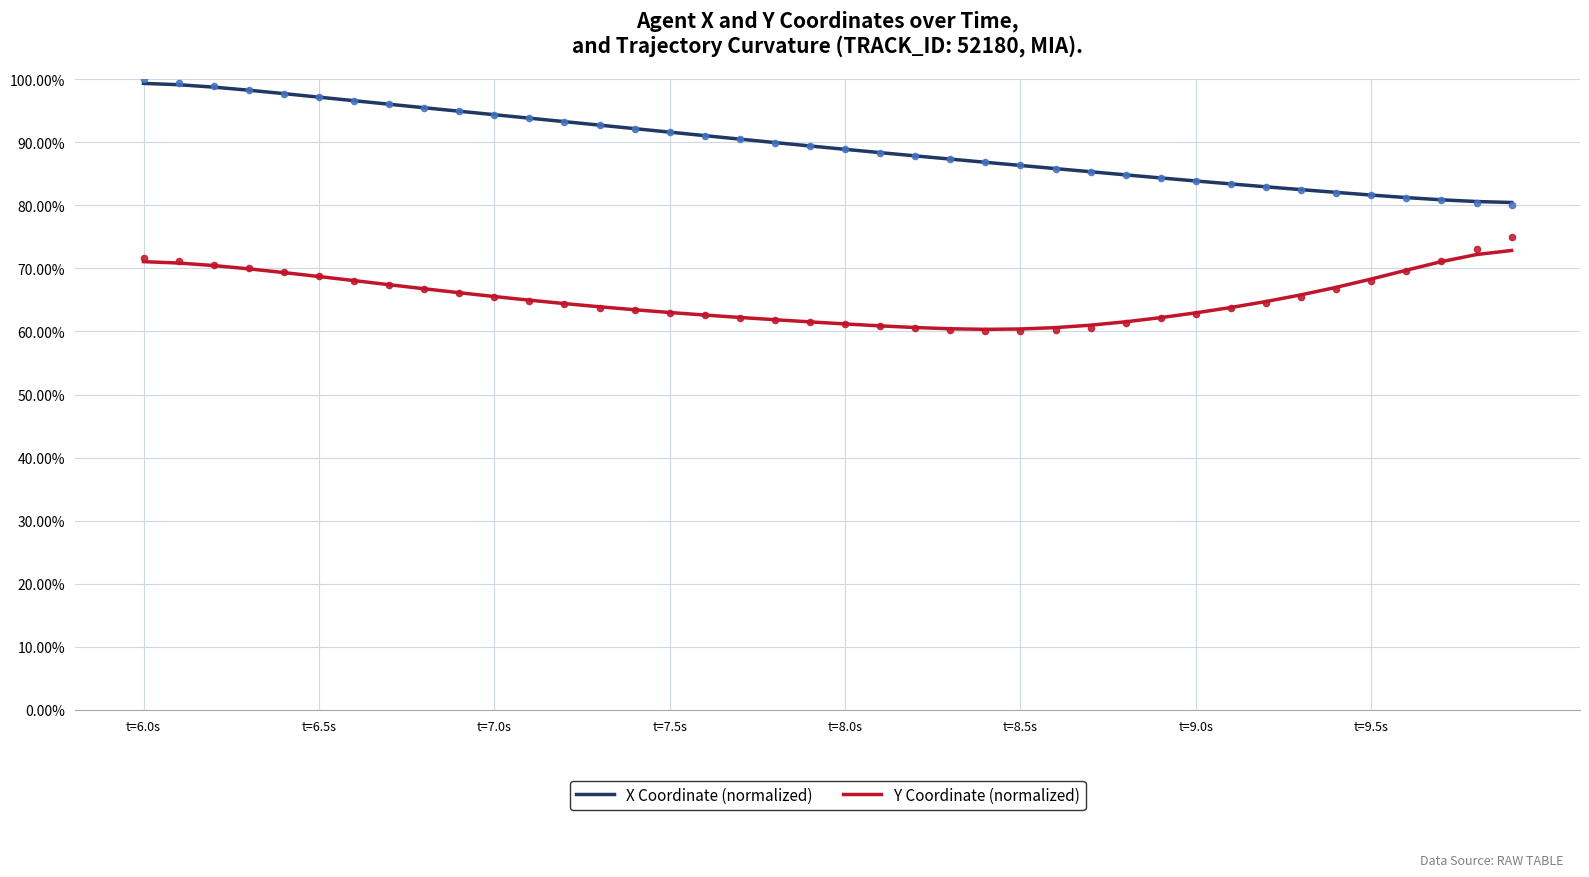

Which series has the largest Y range (max minus min)?

X Coordinate (normalized)